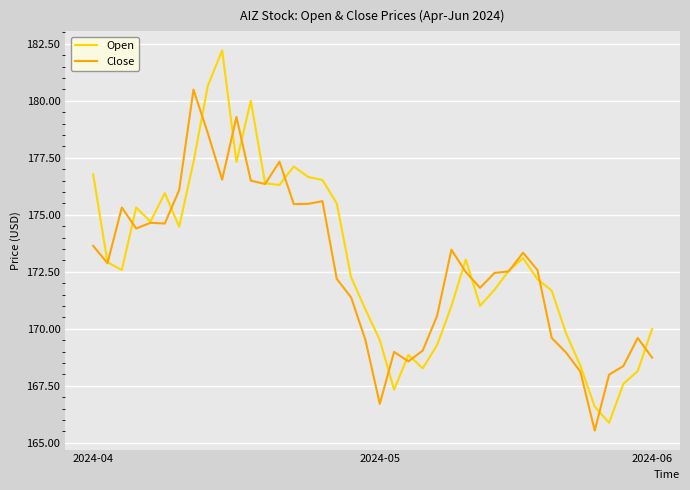

True or false: Open and Close intersect in this chart.

True